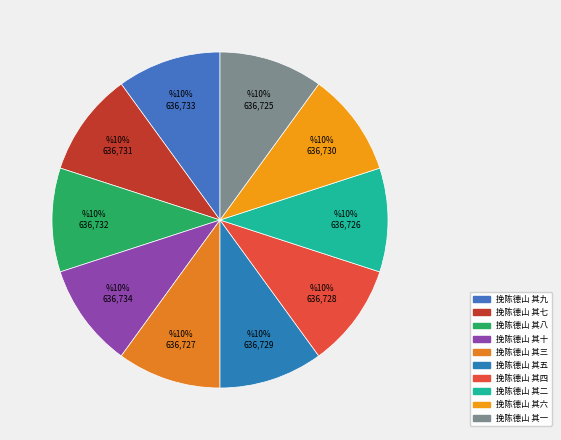

How many segments does this pie chart have?

10